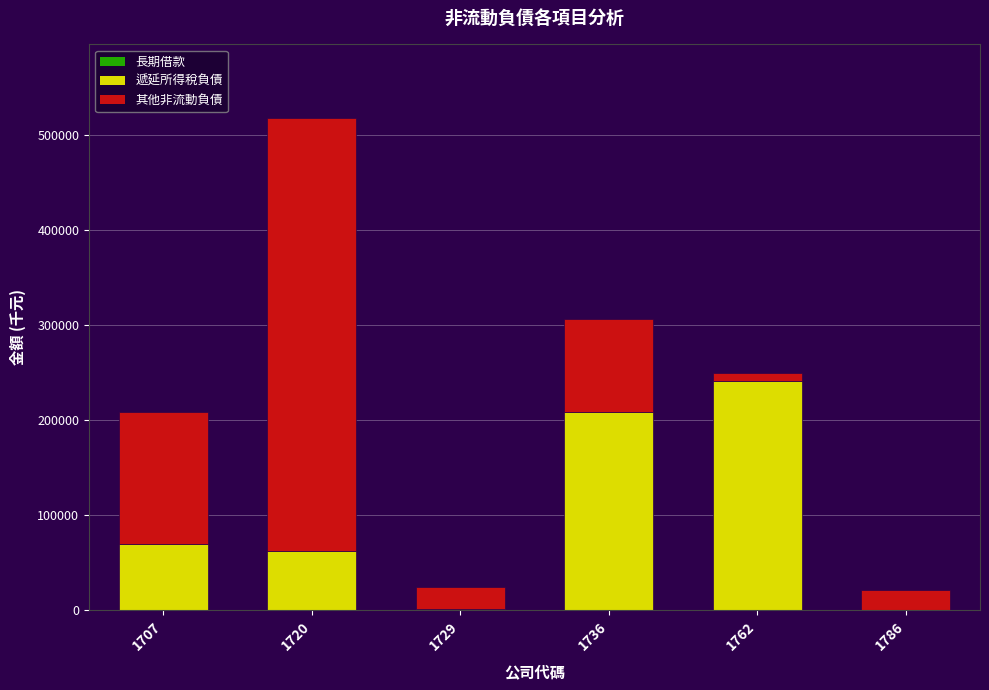

What is the approximate value of 遞延所得稅負債 at 1736, to the nearest 100?

208500